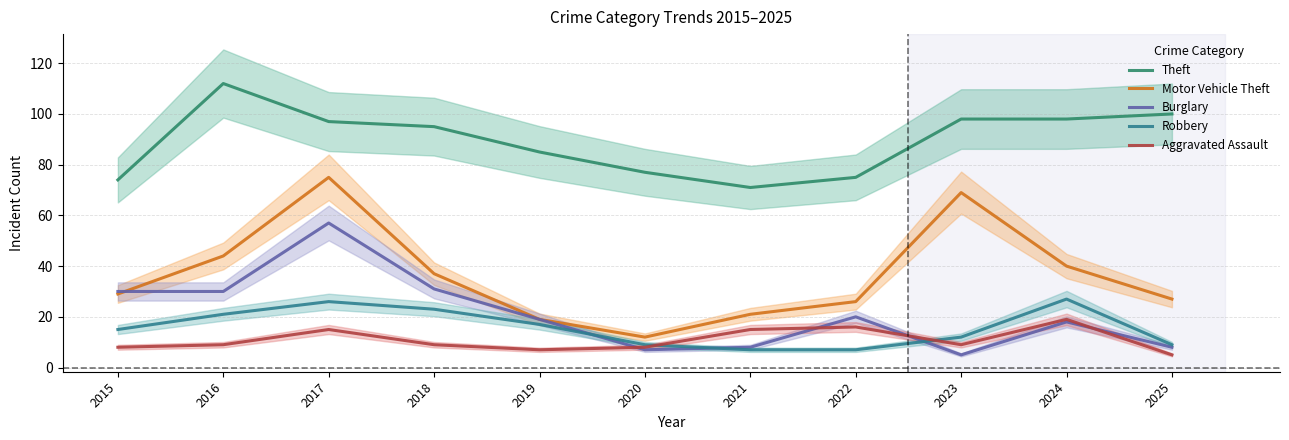

Which series has the largest total across all categories?

Theft